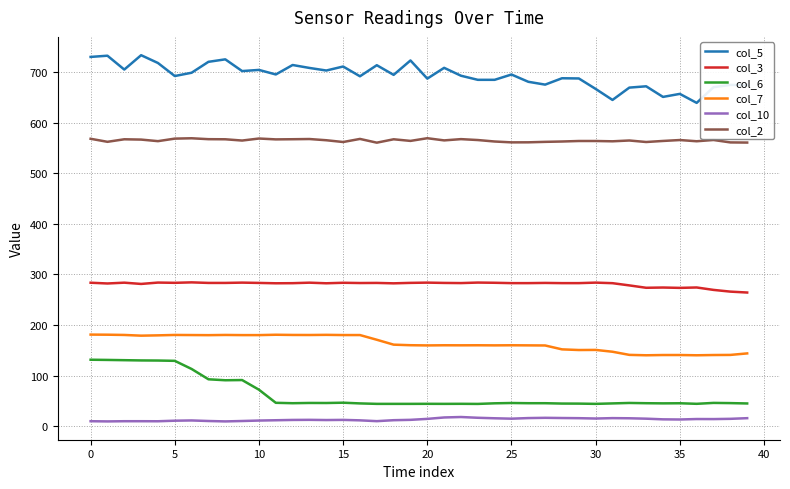

What is the minimum value for col_3?

264.3